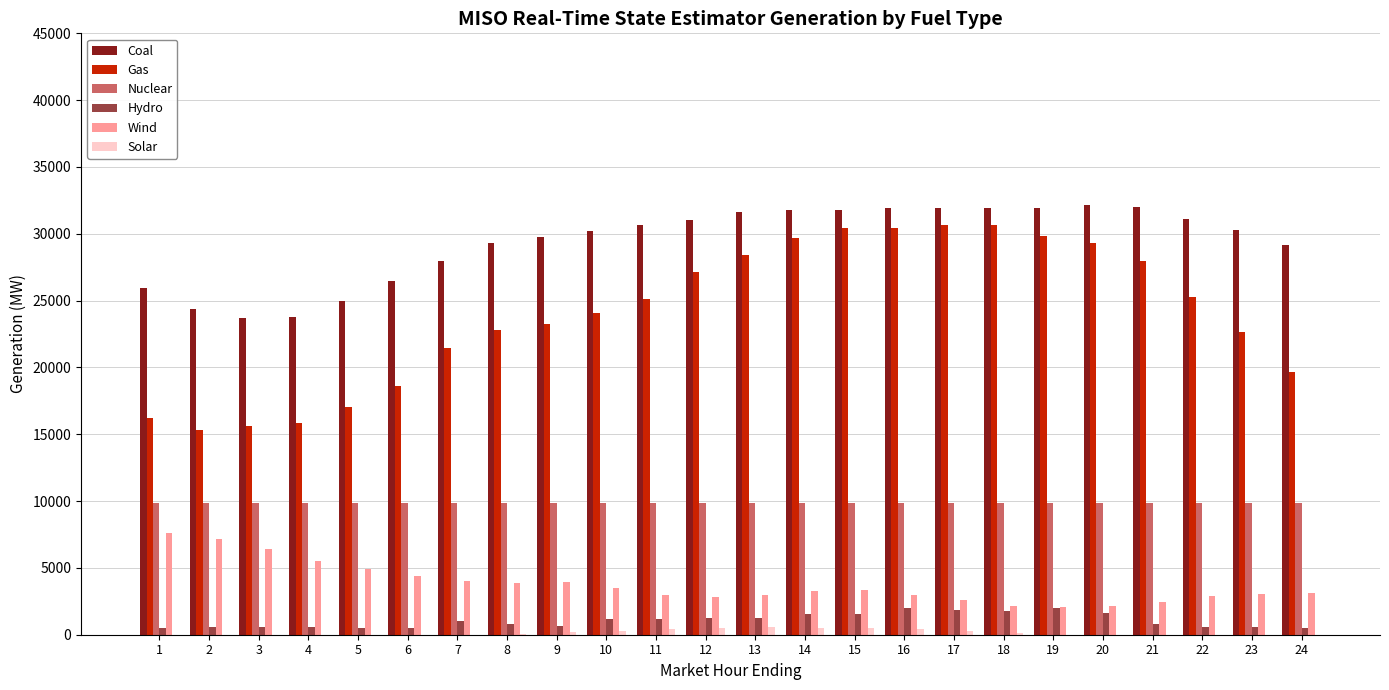

What is the maximum value for Nuclear?

9869.3